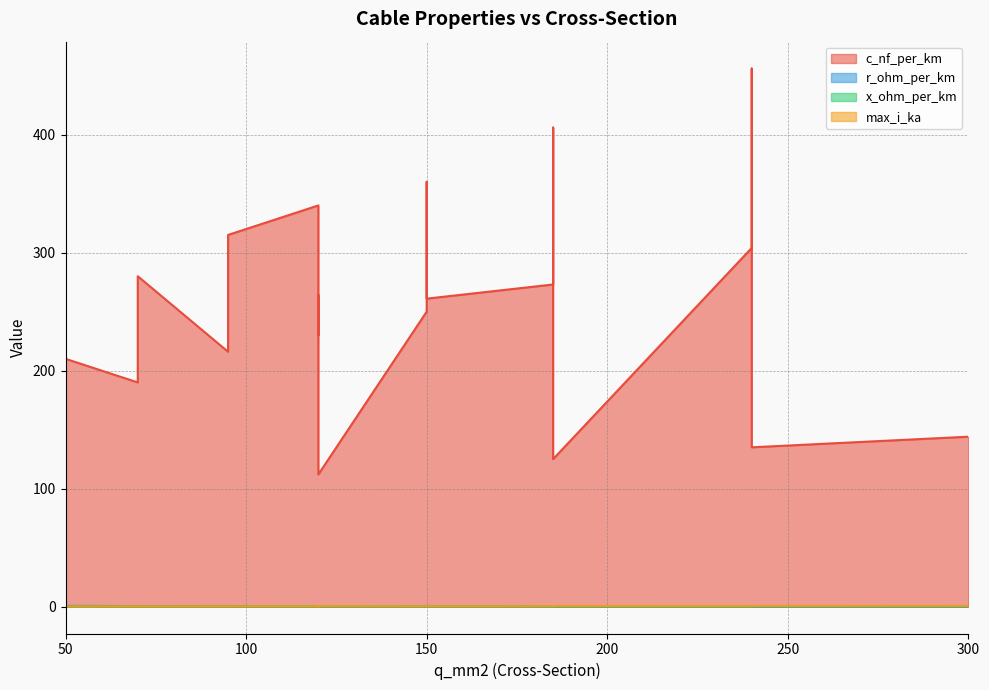

What is the label of the 17th point from the left?

185